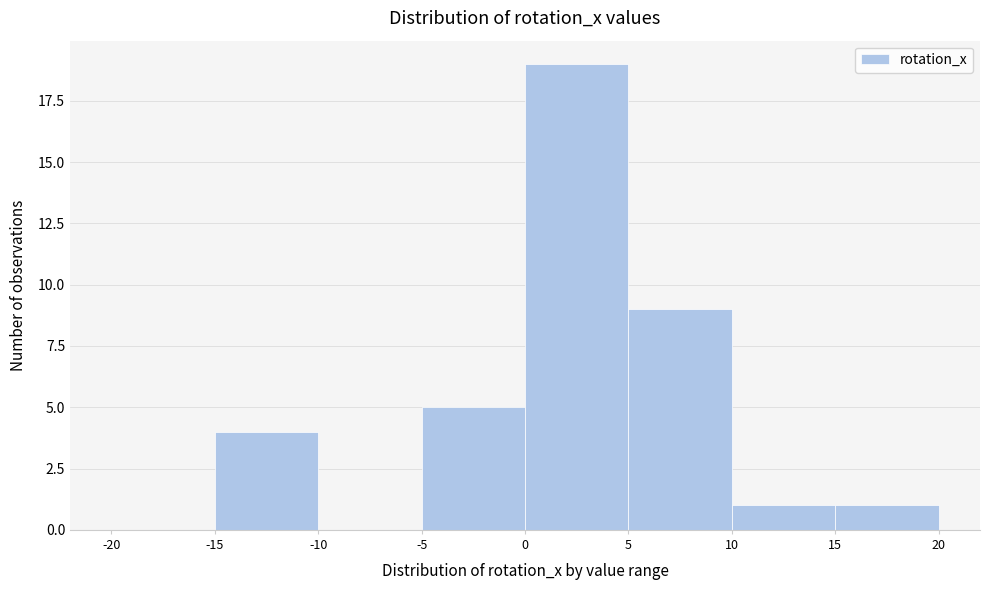

Which range on the x-axis has the tallest bar?

0 to 5